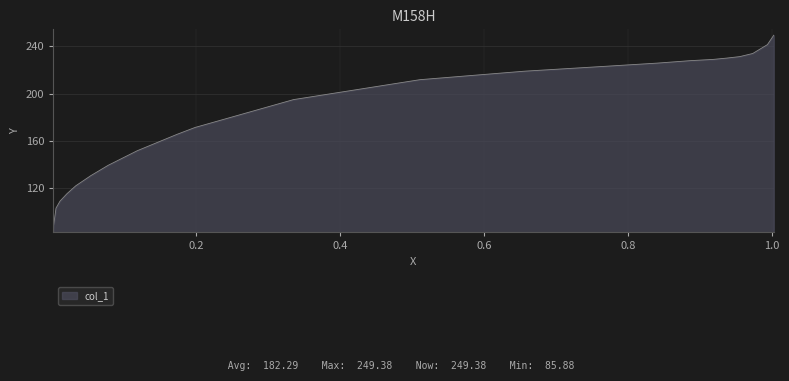

What is the difference between the maximum and minimum values?

163.5